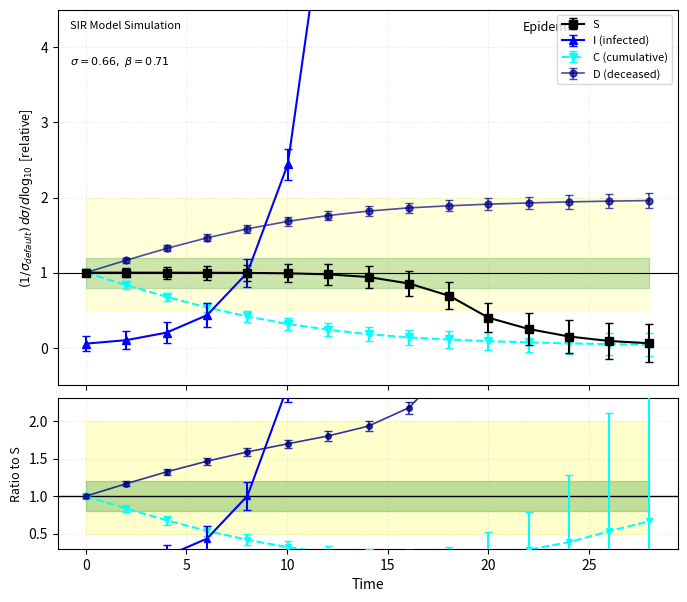

Is the value of S at 0.0 greater than the value of D at 10.033444816053512?

No